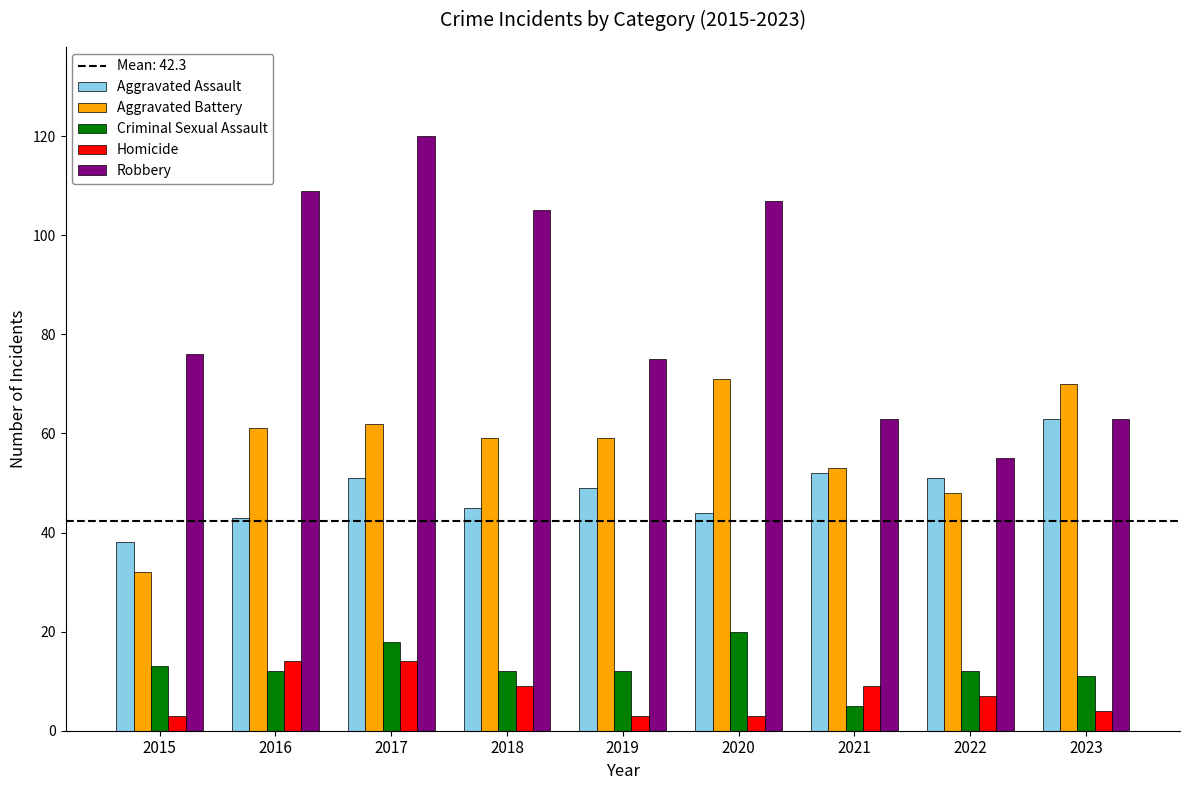

Reading left to right, transcribe all the data shown in this chart.

Aggravated Assault: 38	43	51	45	49	44	52	51	63
Aggravated Battery: 32	61	62	59	59	71	53	48	70
Criminal Sexual Assault: 13	12	18	12	12	20	5	12	11
Homicide: 3	14	14	9	3	3	9	7	4
Robbery: 76	109	120	105	75	107	63	55	63